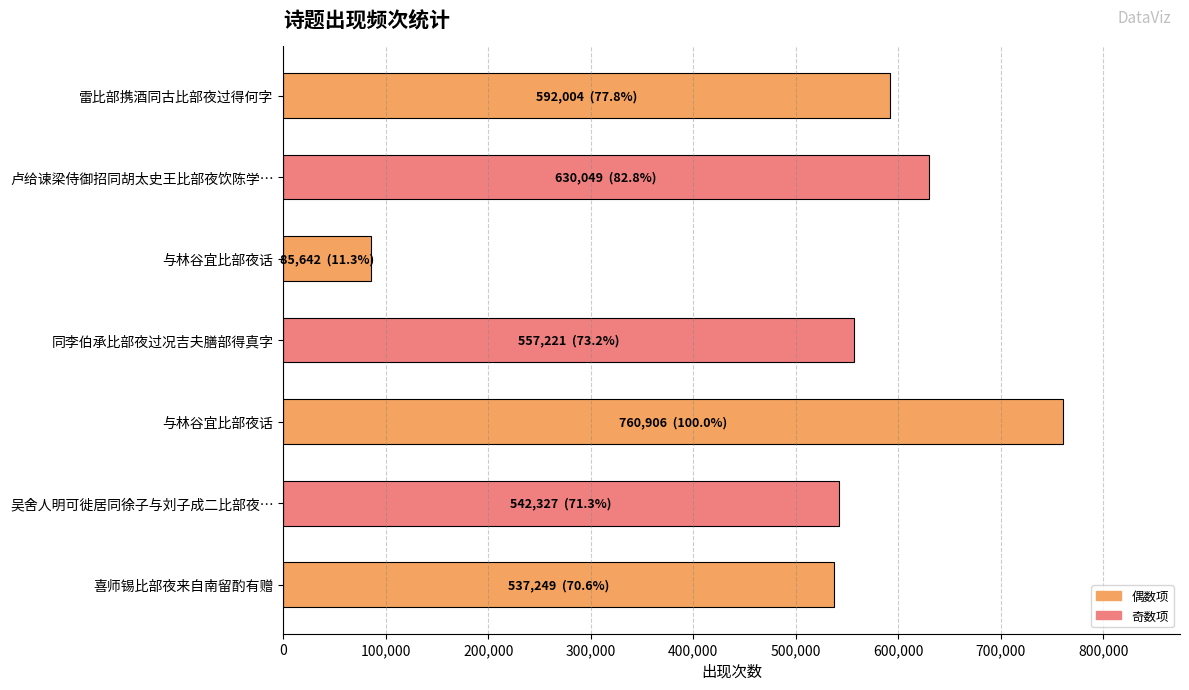

How many data points does each series have?

7